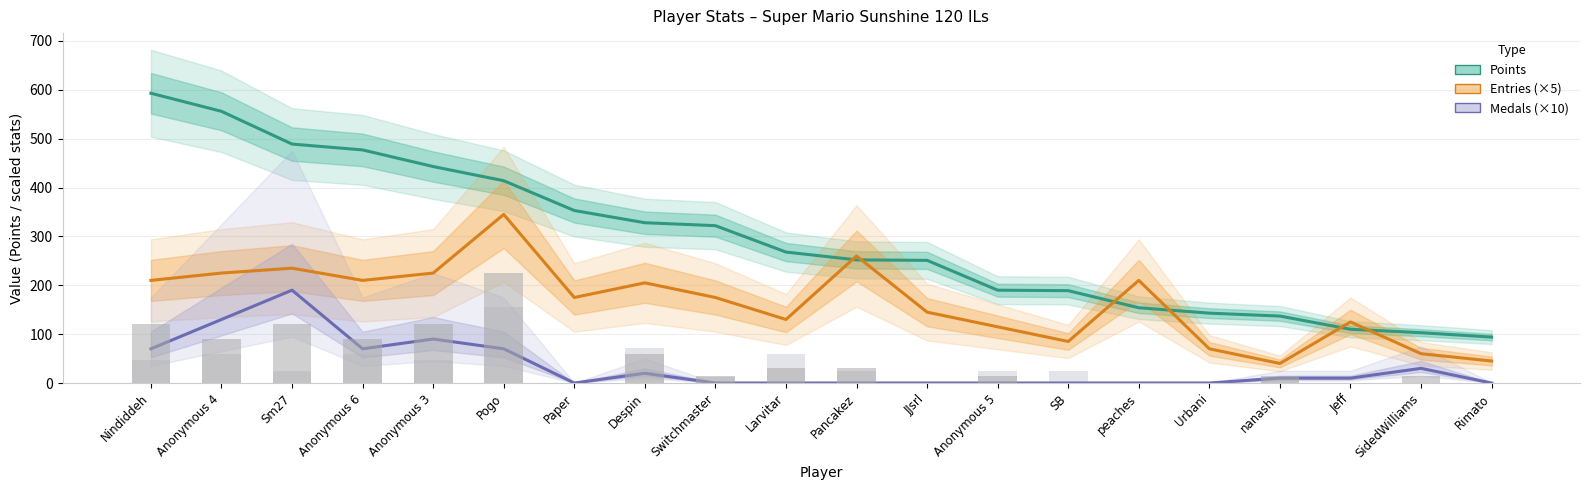

How many values in the Medals (×10) series exceed 10?

8